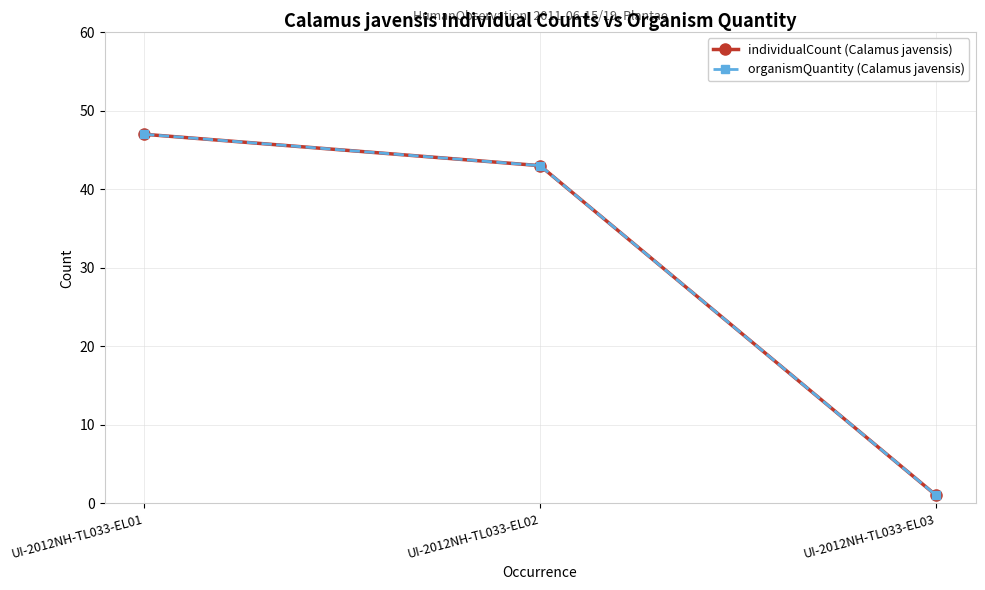

True or false: individualCount (Calamus javensis) has a value of 47 at UI-2012NH-TL033-EL01.

True